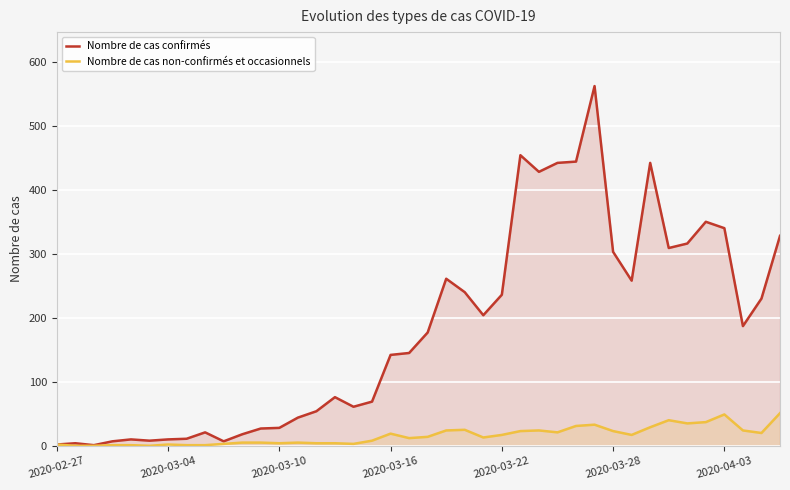

What is the difference between the second highest and second lowest values in the Nombre de cas confirmés series?

452